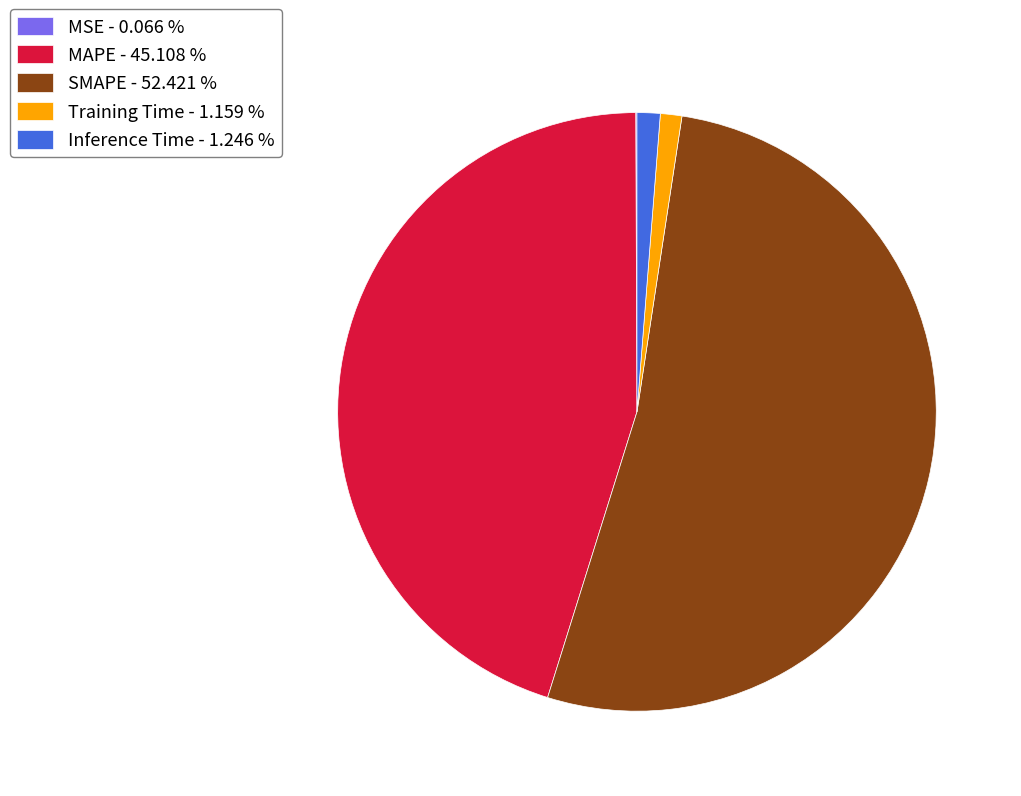

Between SMAPE - 52.421 % and Inference Time - 1.246 %, which is larger?

SMAPE - 52.421 %